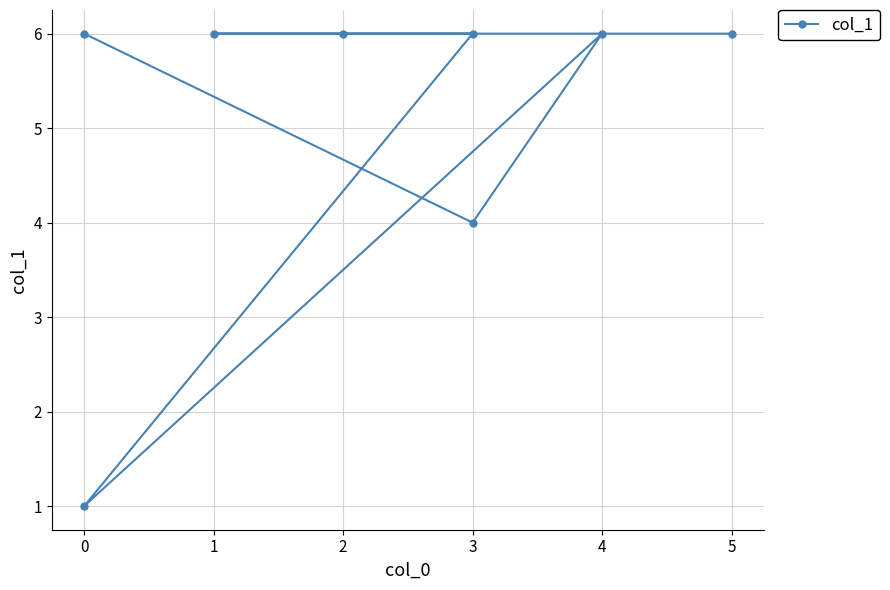

How many interior local valleys (lower than both neighbors) does the data have?

2